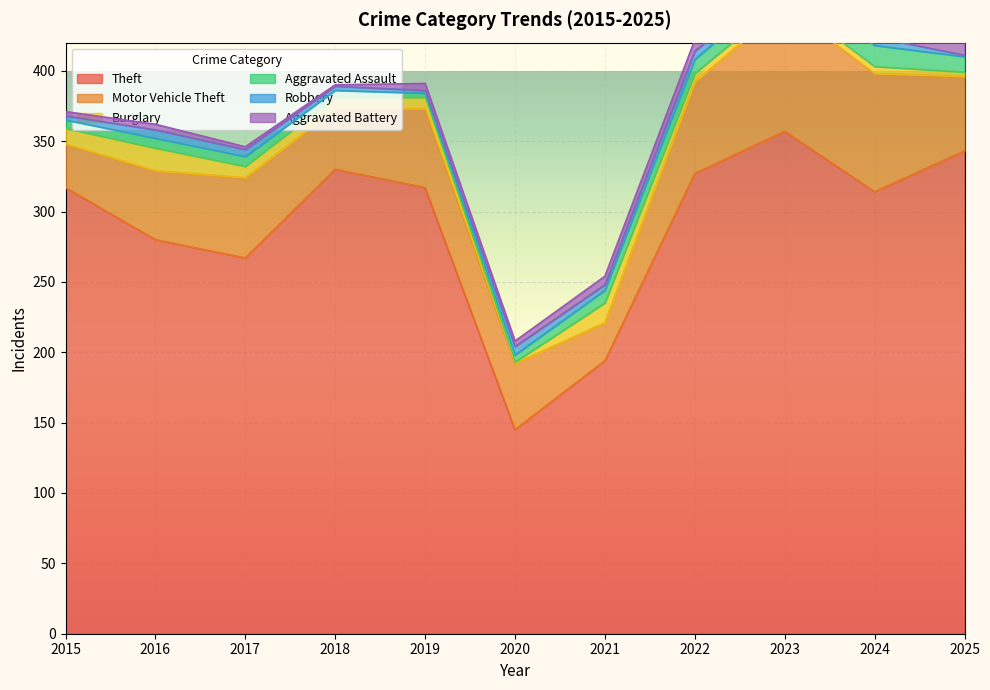

Which series has the largest total across all categories?

Theft